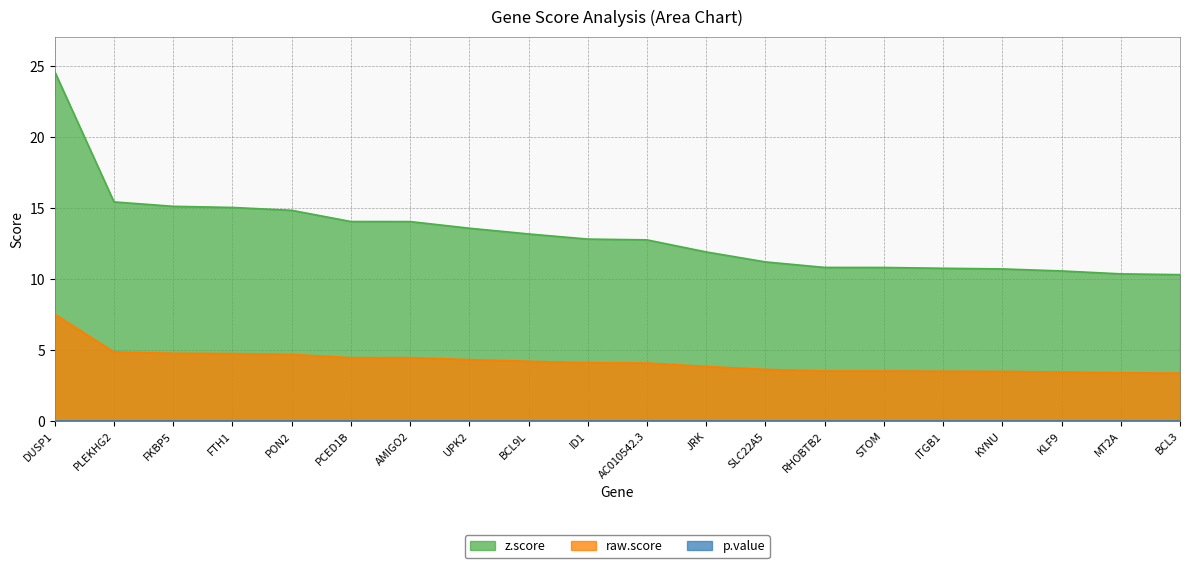

At which label does raw.score first exceed 4?

DUSP1